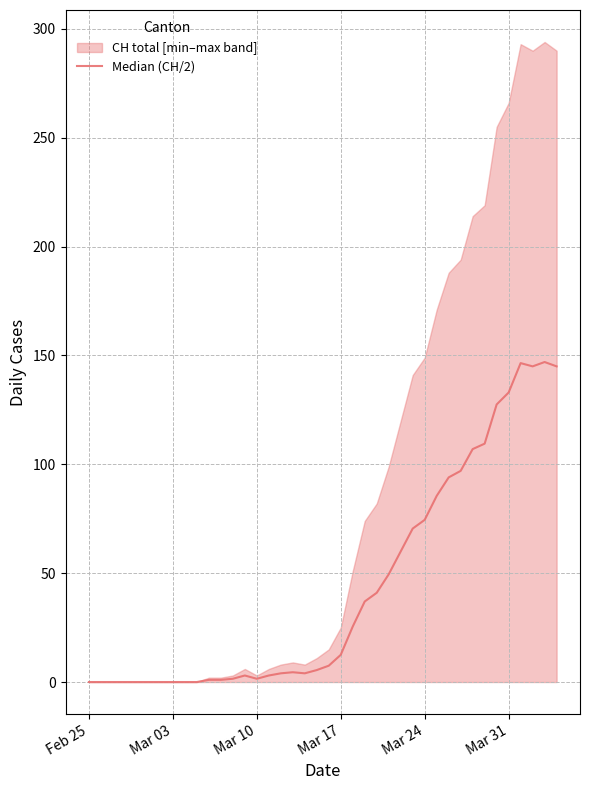

True or false: the data shows 1.5 at Mar 10.

True